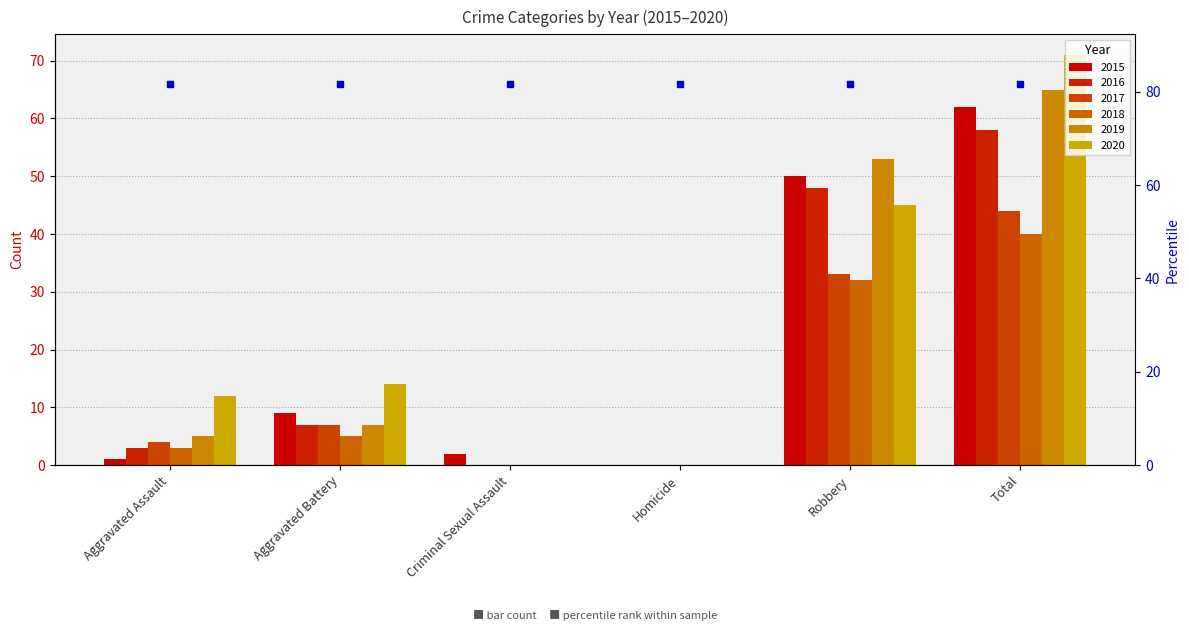

What is the difference between the second highest and minimum values in the 2016 series?

48